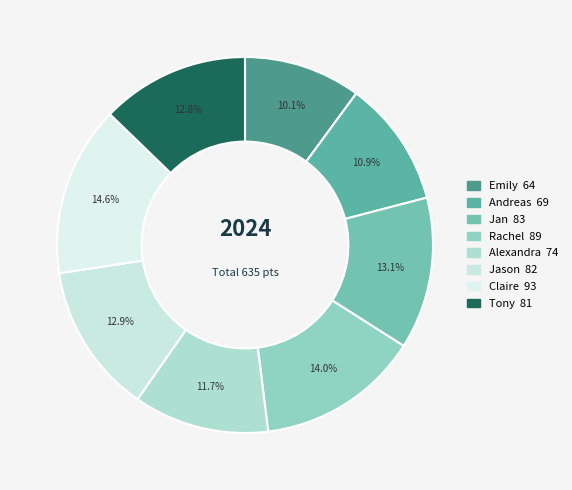

To the nearest percent, what percentage of the pie is Emily?

10%